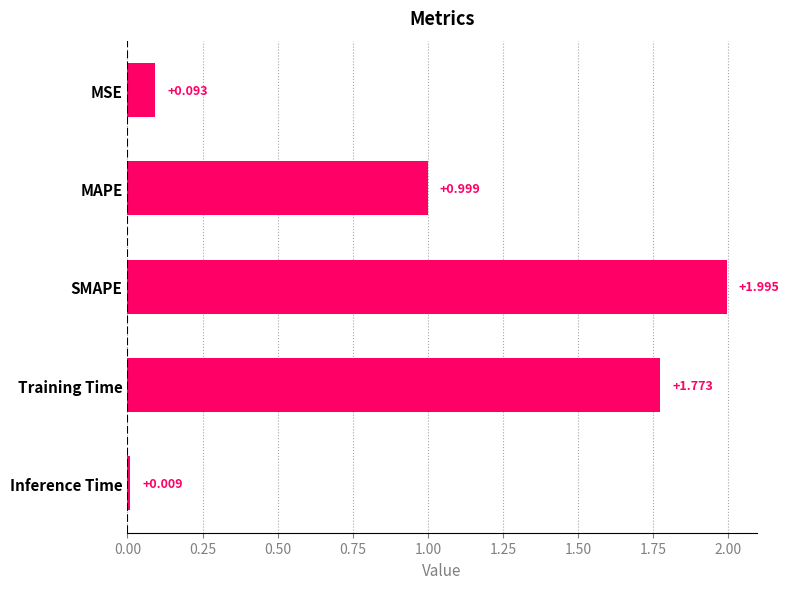

Between Inference Time and Training Time, which is larger?

Training Time